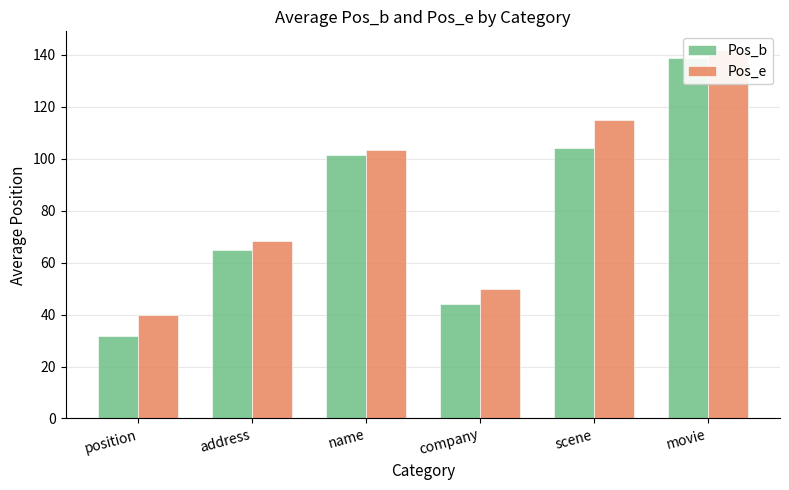

How many bars are there in total?

12